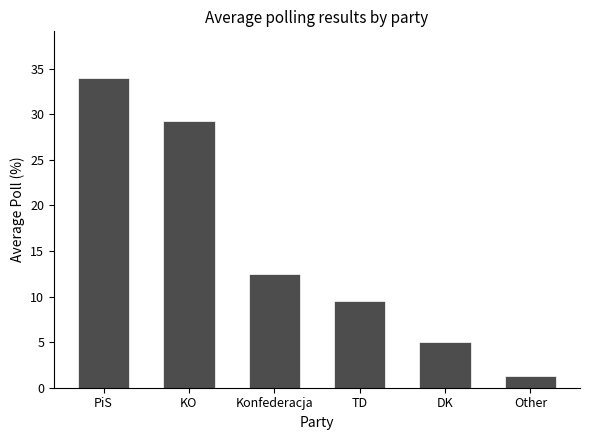

True or false: the data shows 1.3 at Other.

True